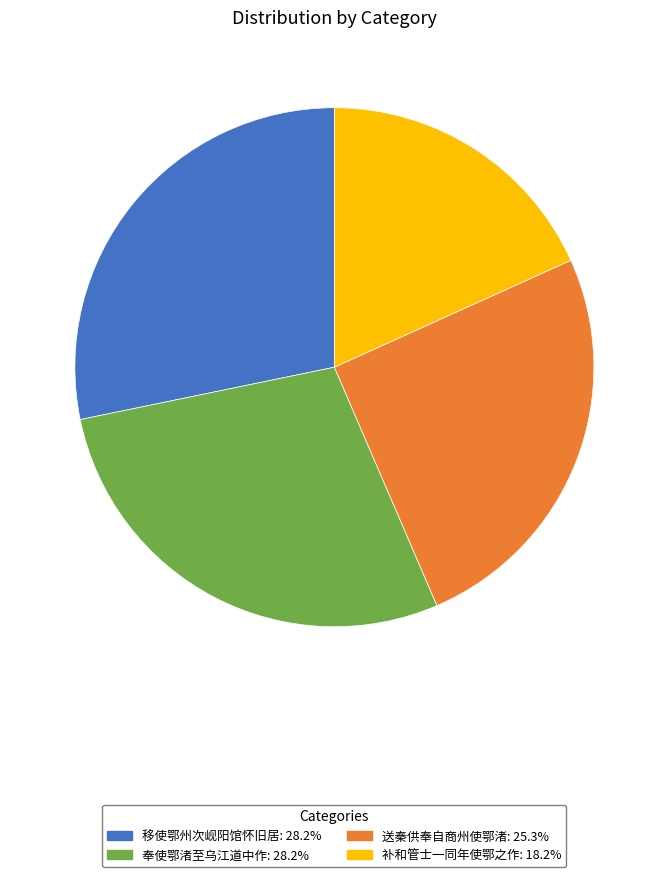

Is there any slice that represents more than half of the pie?

No